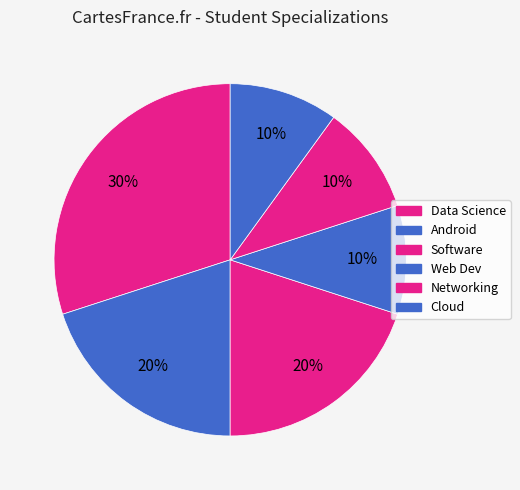

What portion of the pie excludes Cloud?

90.0%